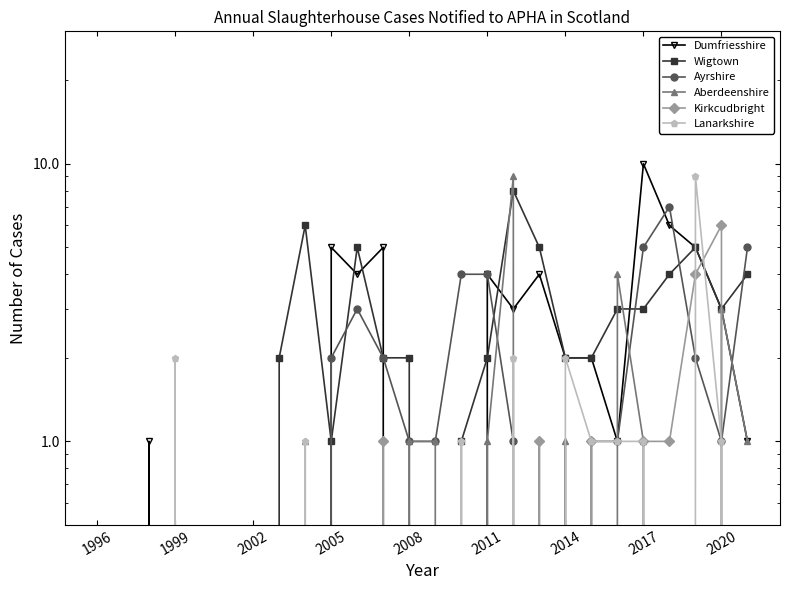

Count the Ayrshire values in the range 0 to 2.

20